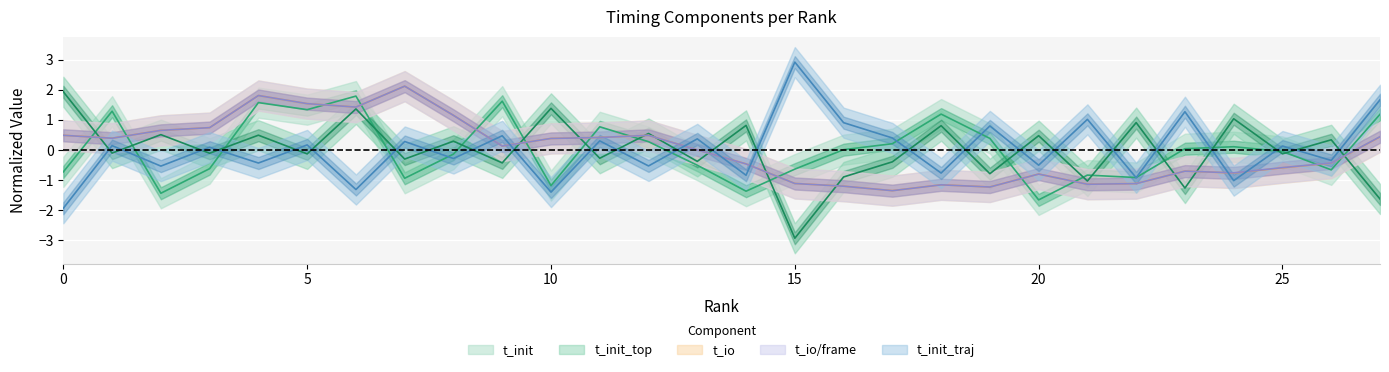

Which series has the largest range (max minus min)?

t_init_top